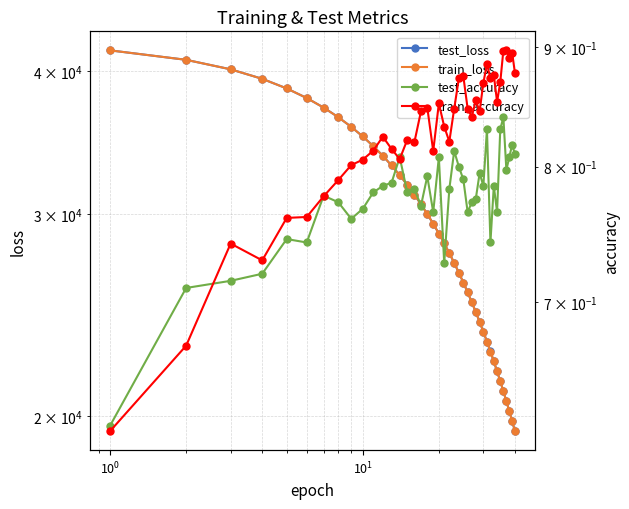

What is the value of the test_loss point at the 14th from the left?

32460.0